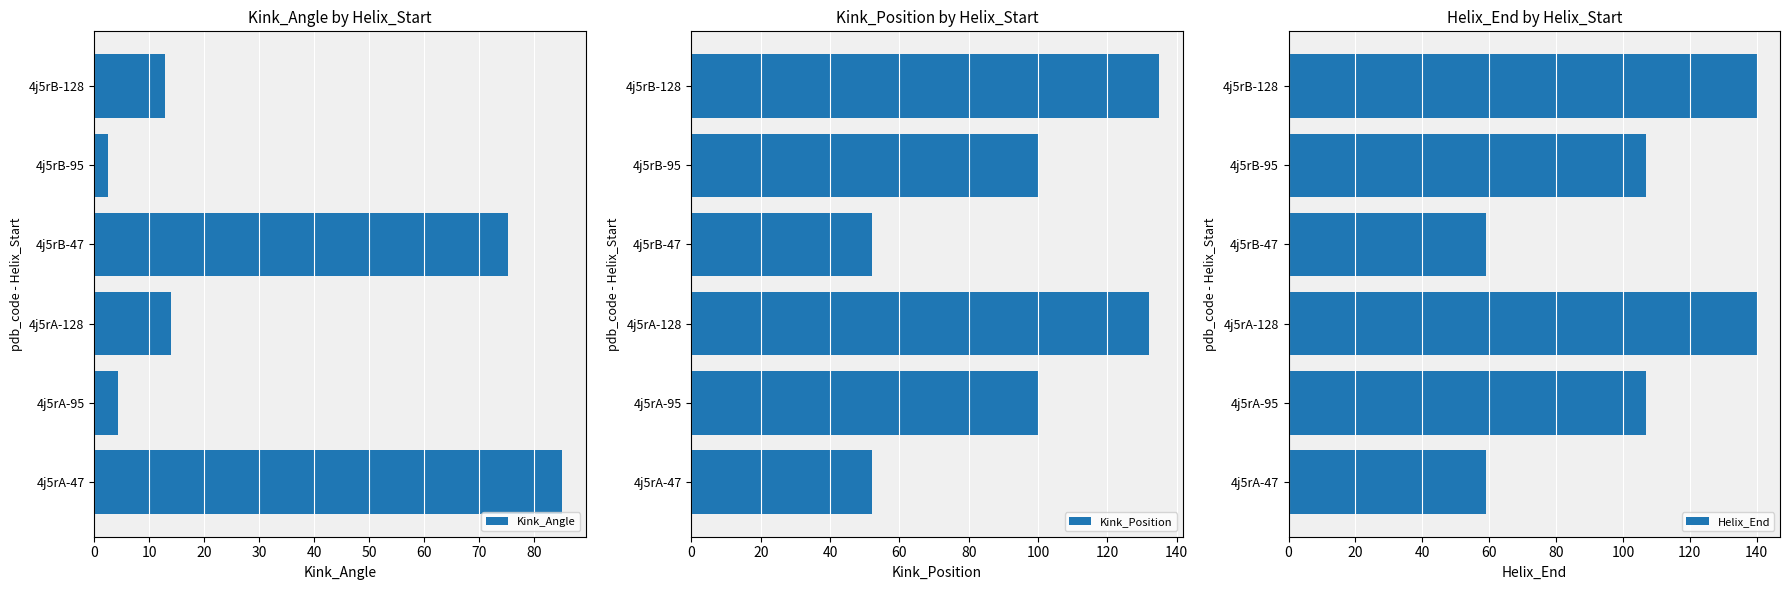

Reading left to right, what are all the values shown in this chart?

Kink_Angle: 85.1	4.4	13.9	75.2	2.4	12.8
Kink_Position: 52.0	100.0	132.0	52.0	100.0	135.0
Helix_End: 59.0	107.0	140.0	59.0	107.0	140.0